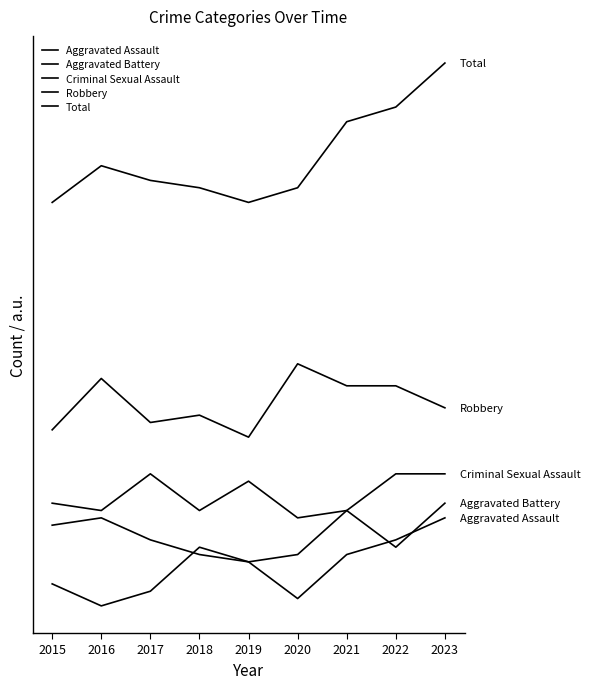

Is this an area chart (filled region under the line)?

No